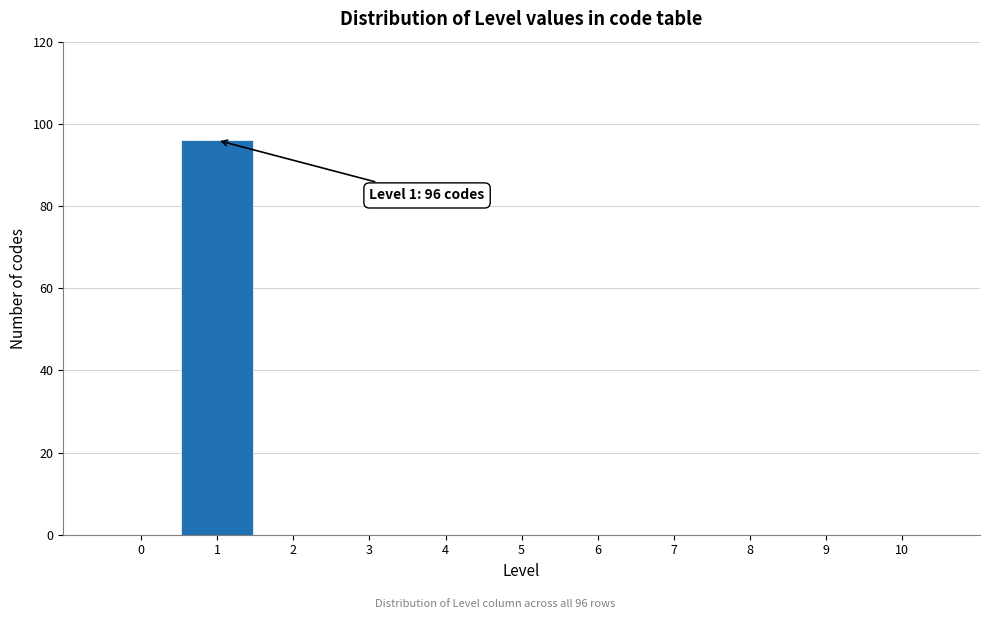

Which range on the x-axis has the tallest bar?

0.5 to 1.5